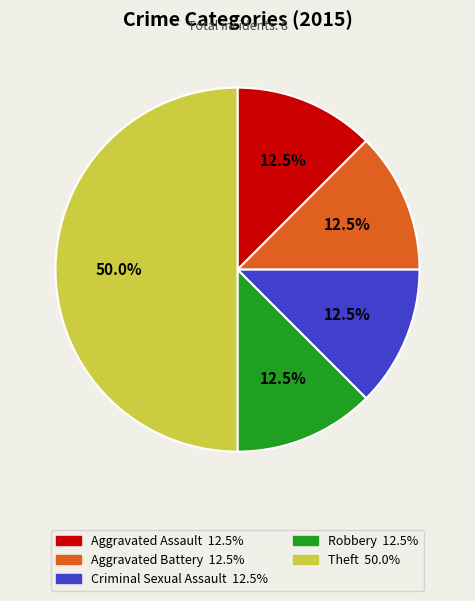

Which category has the biggest portion of the pie?

Theft